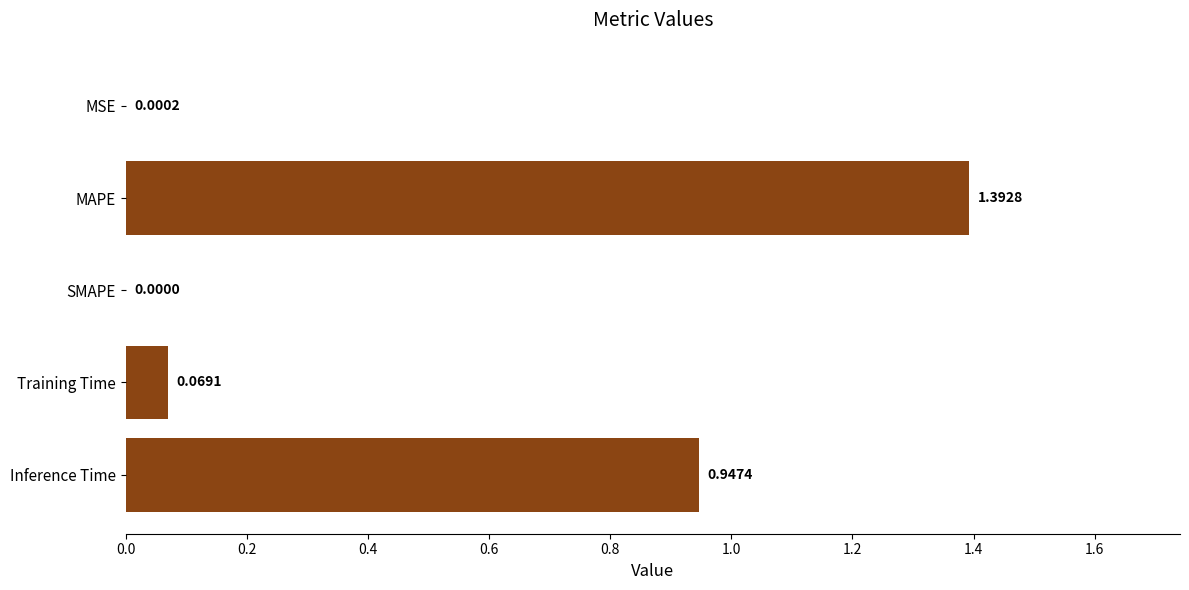

Which category has the highest value across all series?

MAPE